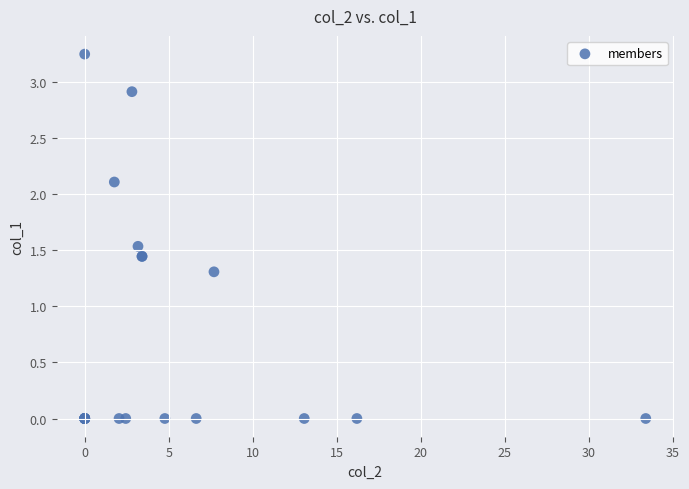

What Y value in the scatter plot is closest to 1?

1.3